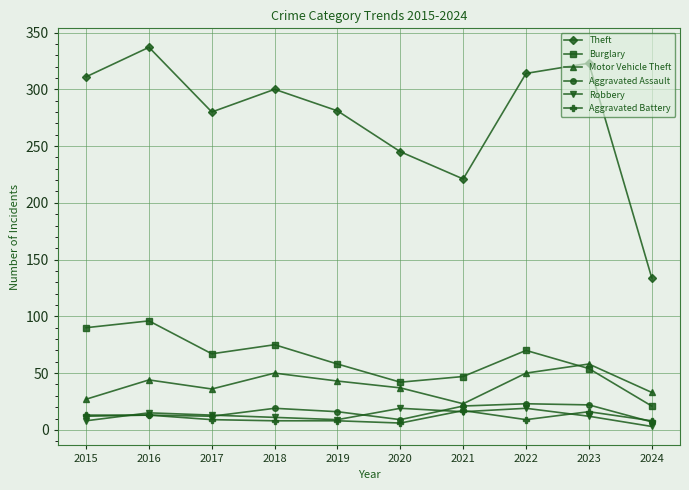

True or false: Aggravated Assault and Burglary cross at least once.

False